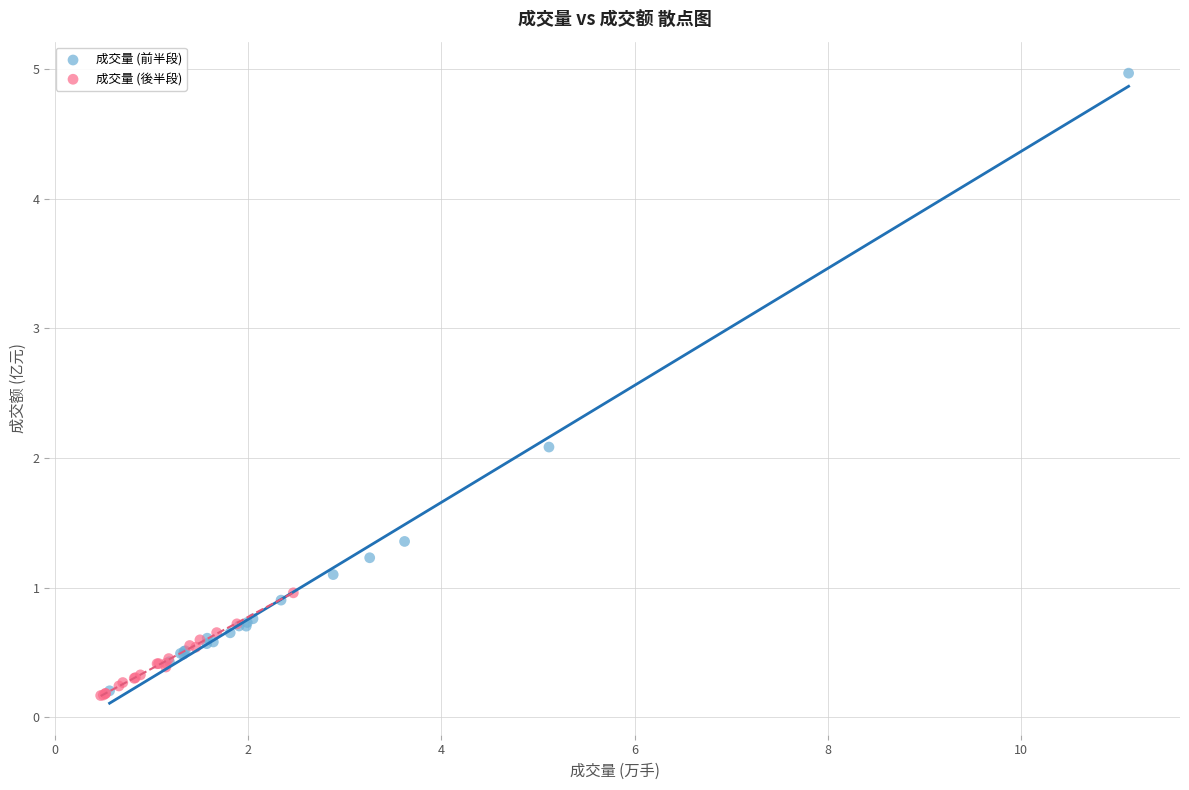

Which series contains the highest Y value?

成交量 (前半段)